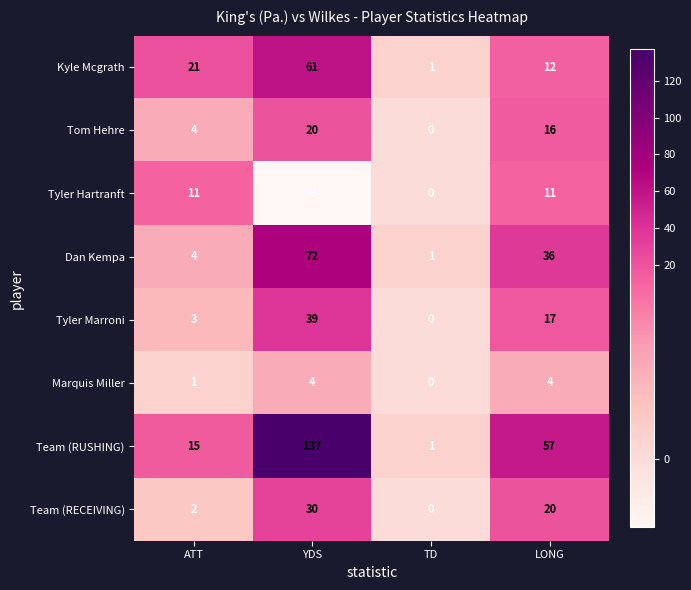

At which category does the chart reach its minimum across all series?

YDS